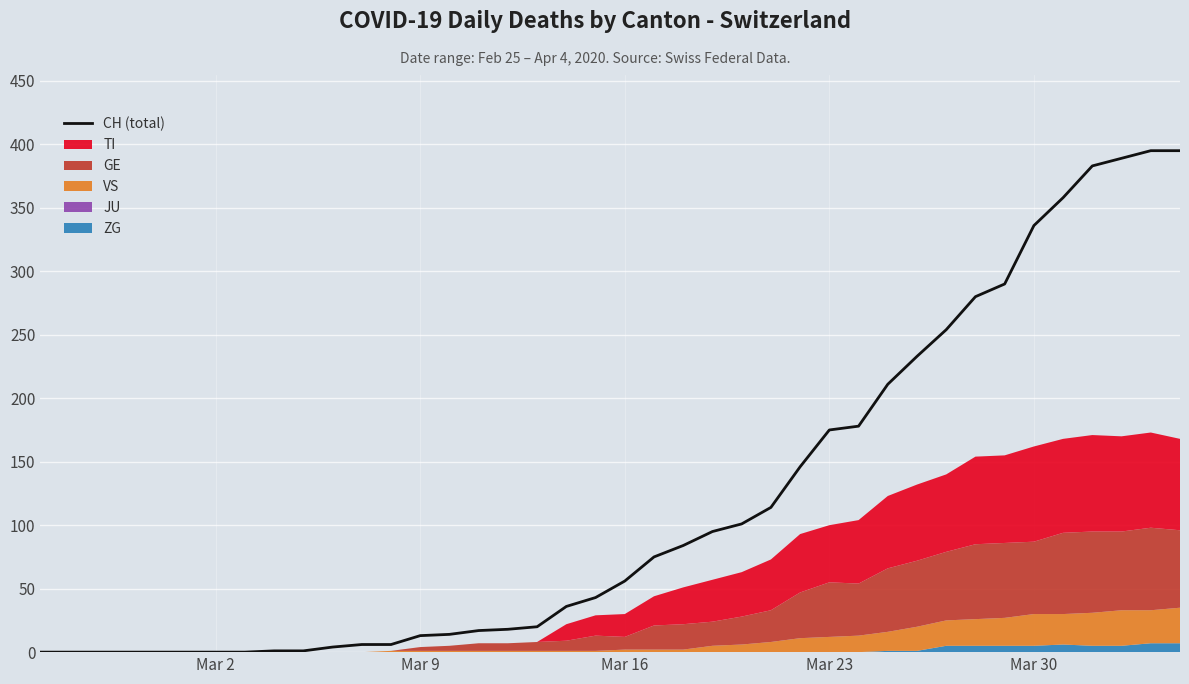

True or false: the data shows 219 at Mar 9.

False